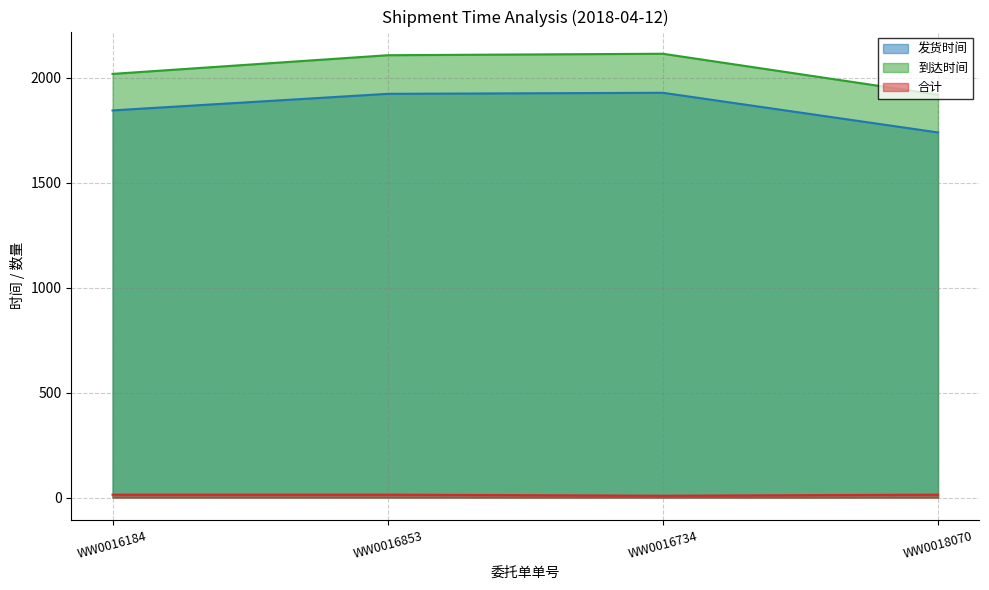

Reading right to left, list all the values displayed in this chart.

发货时间: 1740	1929	1924	1845
到达时间: 1920	2115	2108	2019
合计: 14	9	14	14